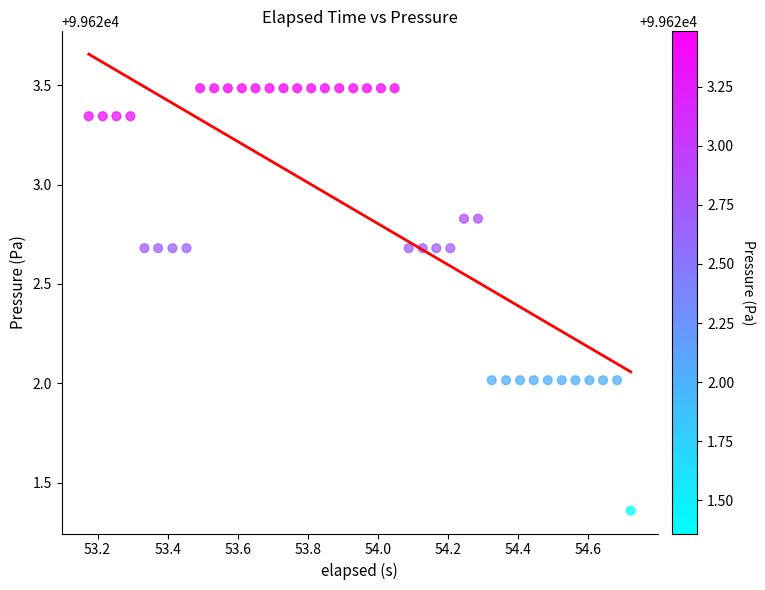

What is the range of X values (max minus min)?

1.5